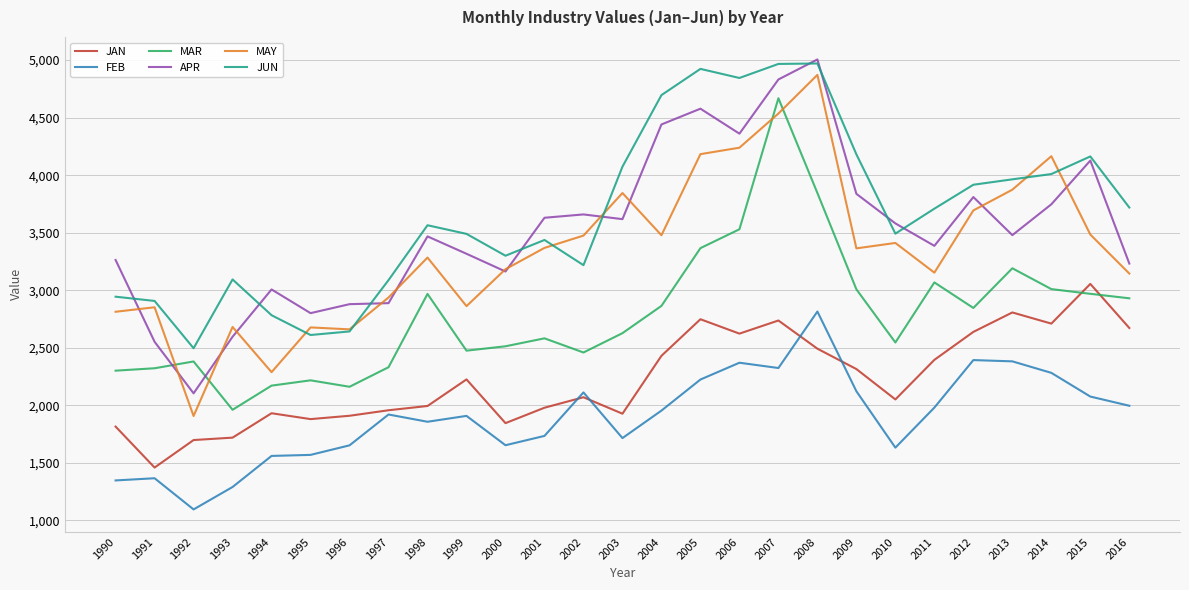

Which category has the lowest value in the MAY series?

1992